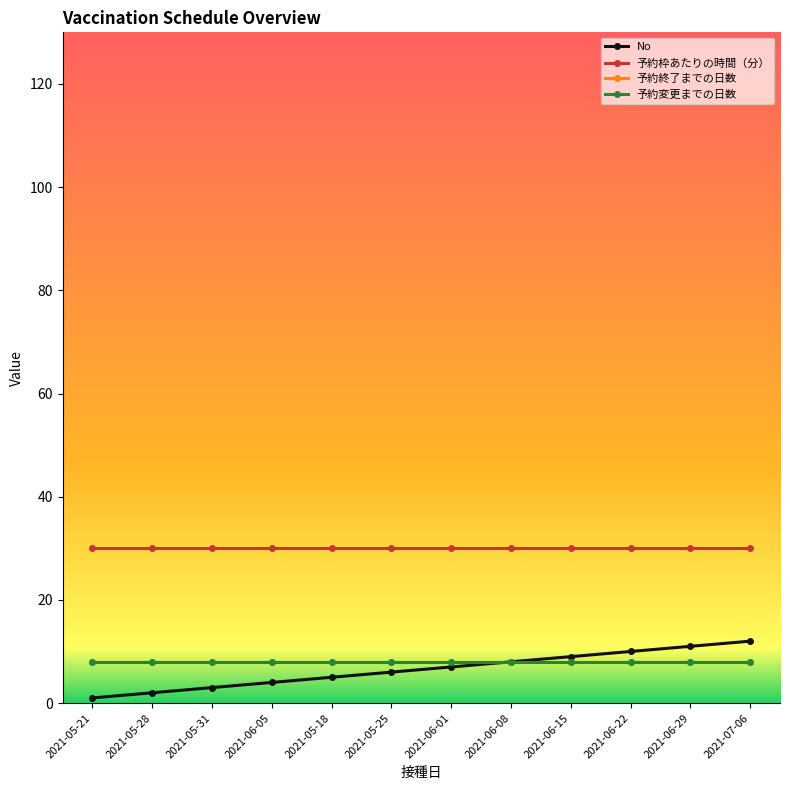

How many distinct data groups are displayed?

4